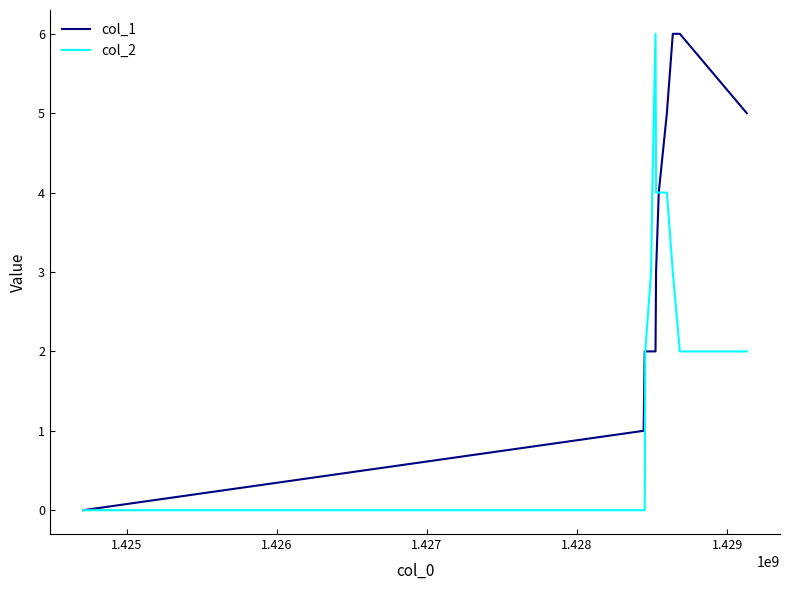

List the series in order of their overall mean, lowest first.

col_2, col_1